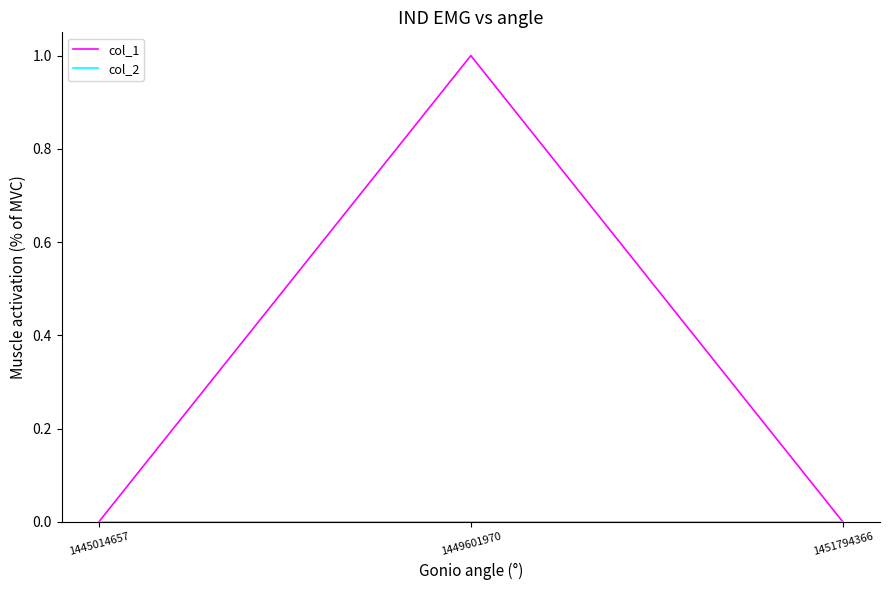

Which series has the widest spread of values?

col_1